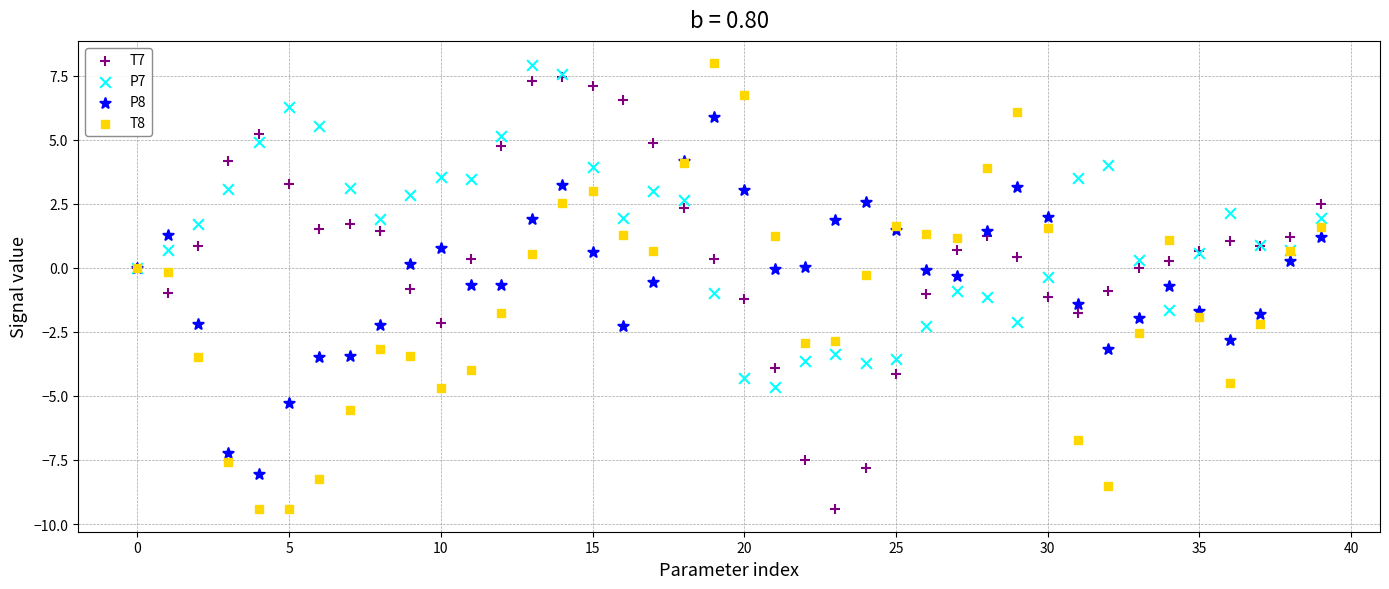

What are all the series names shown in the legend?

T7, P7, P8, T8